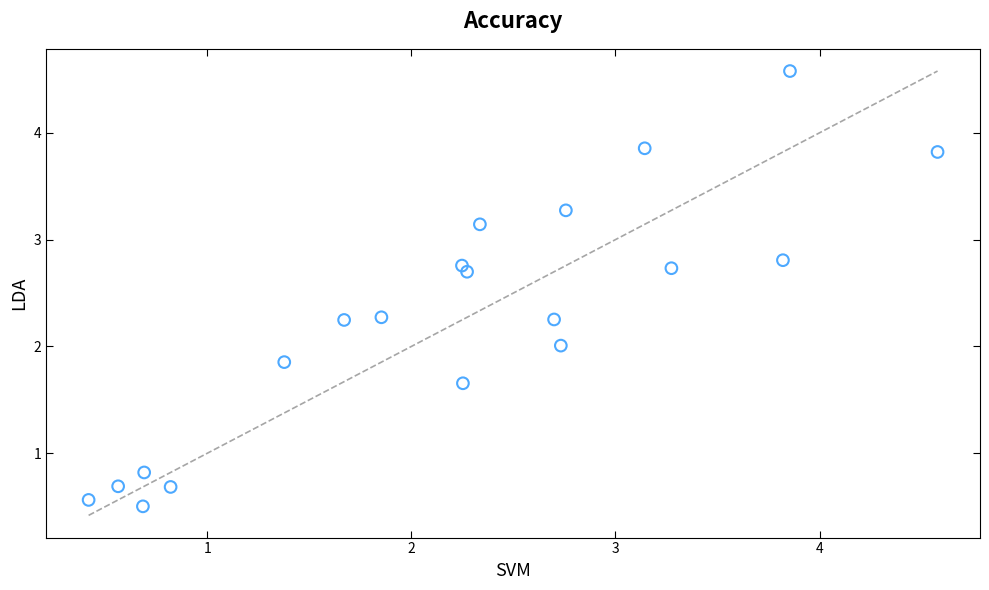

What is the range of Y values (max minus min)?

4.1